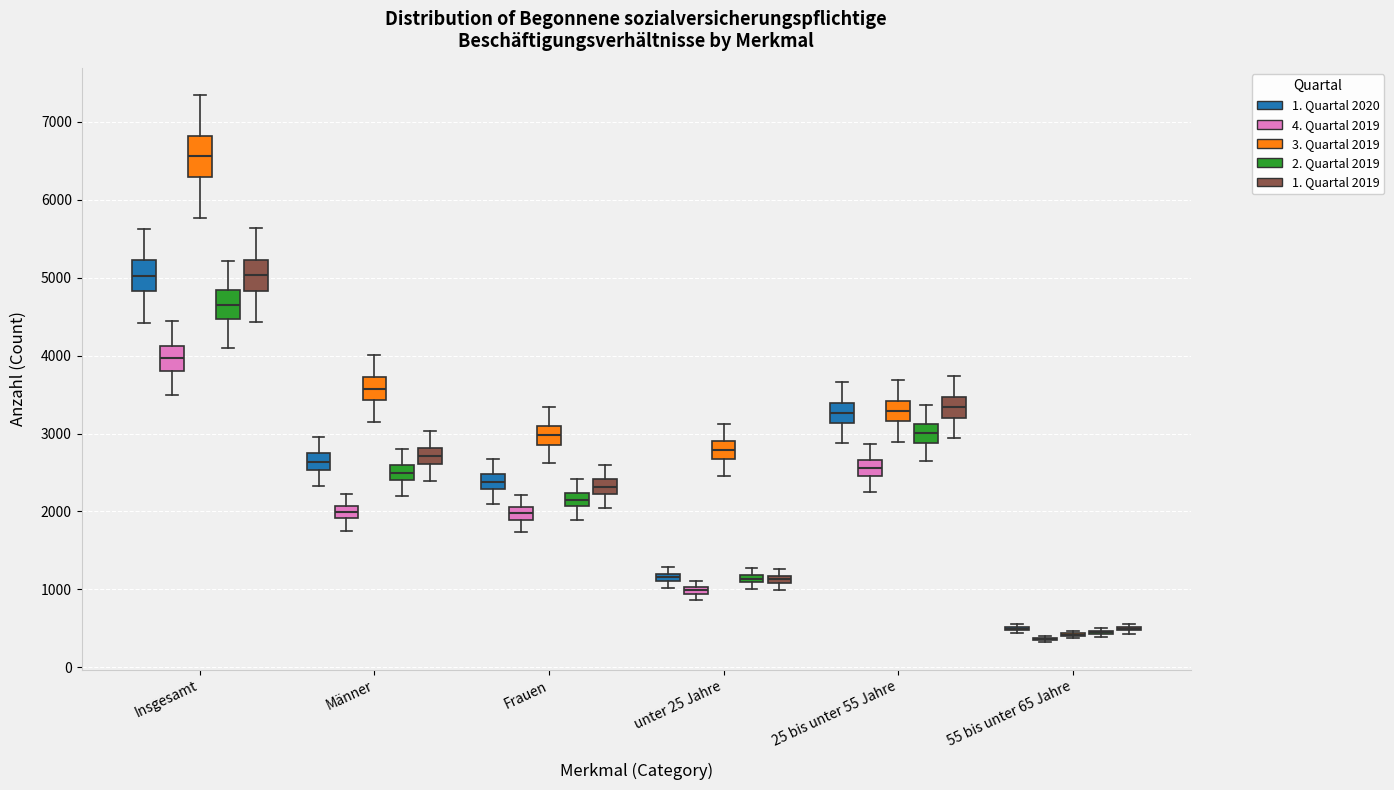

Which box is the tallest, from its lower edge to its upper edge?

Insgesamt (3. Quartal 2019)